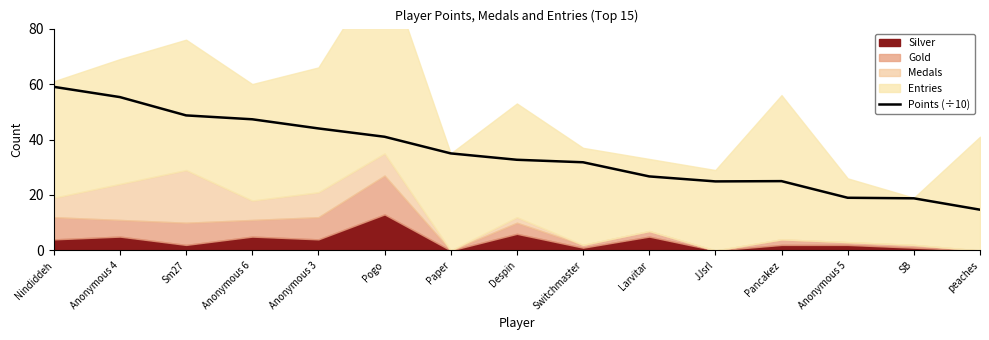

The value at Anonymous 4 is 55.3. True or false?

True